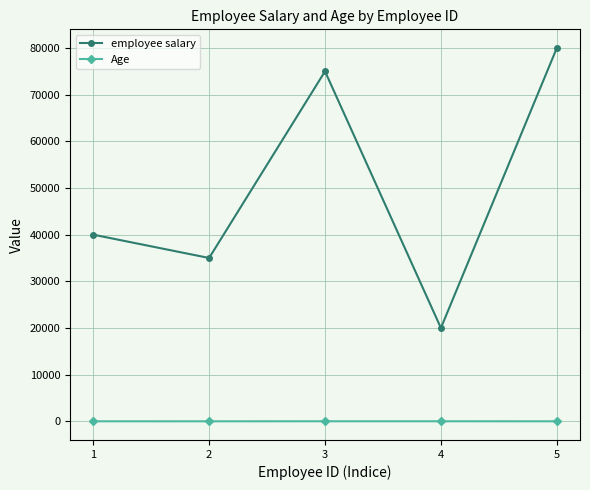

Is this an area chart (filled region under the line)?

No